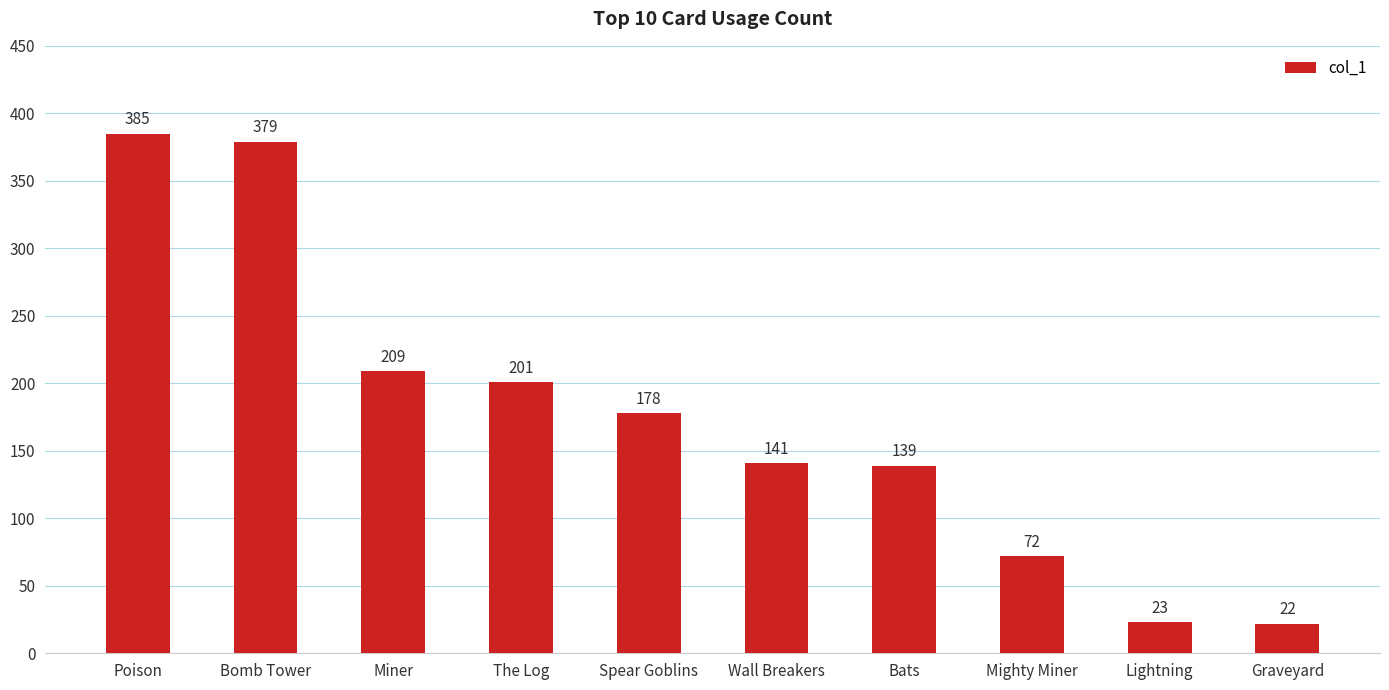

Where does the data first go above 178?

Poison